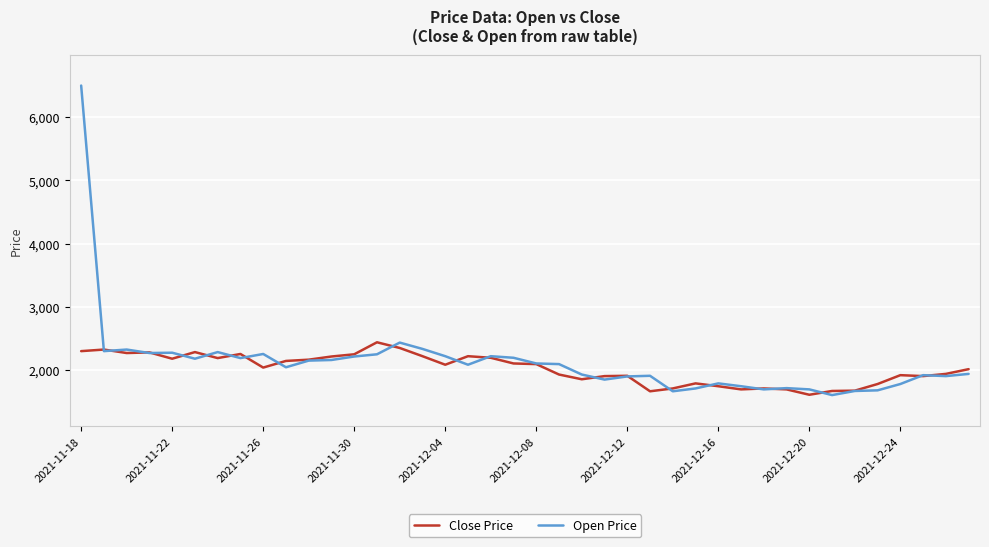

List the series in order of their peak value, lowest first.

Close Price, Open Price